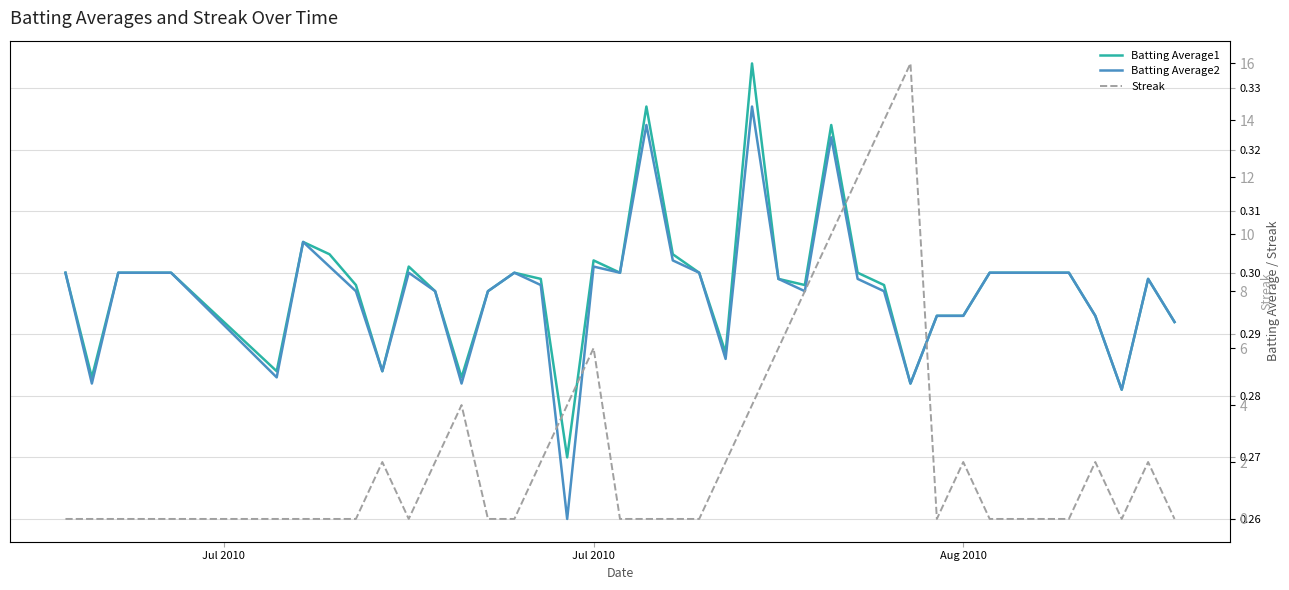

Which series has the largest range (max minus min)?

Streak